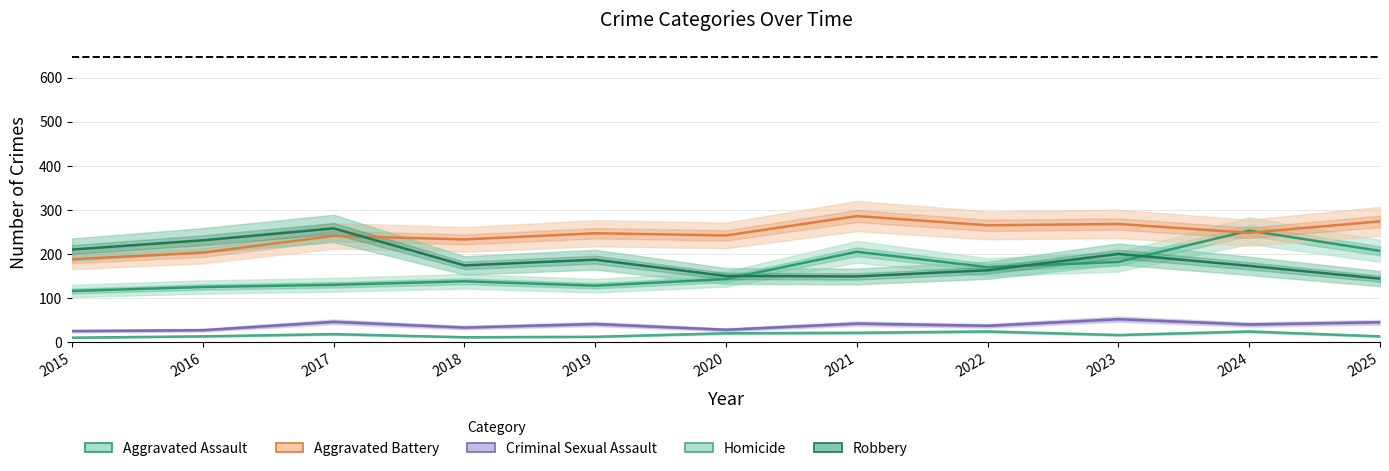

True or false: Homicide has a value of 13 at 2016.

True